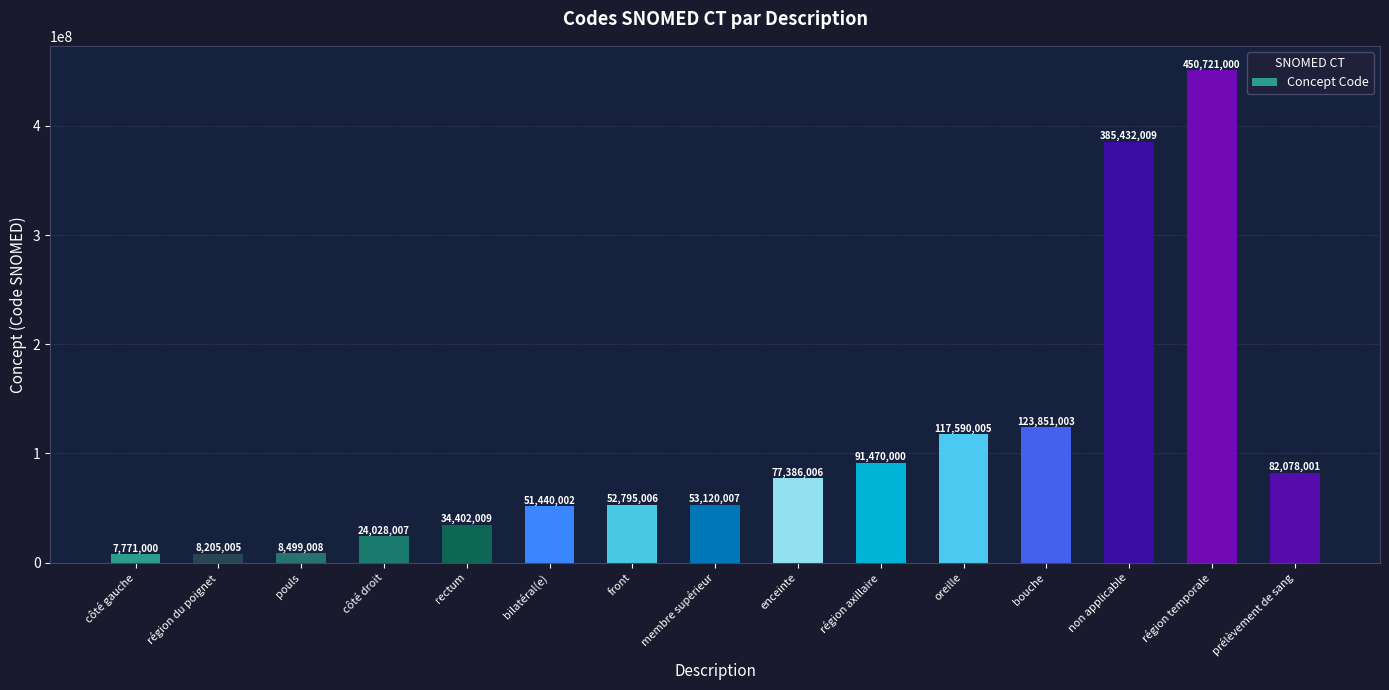

What is the label of the 6th bar from the left?

bilatéral(e)